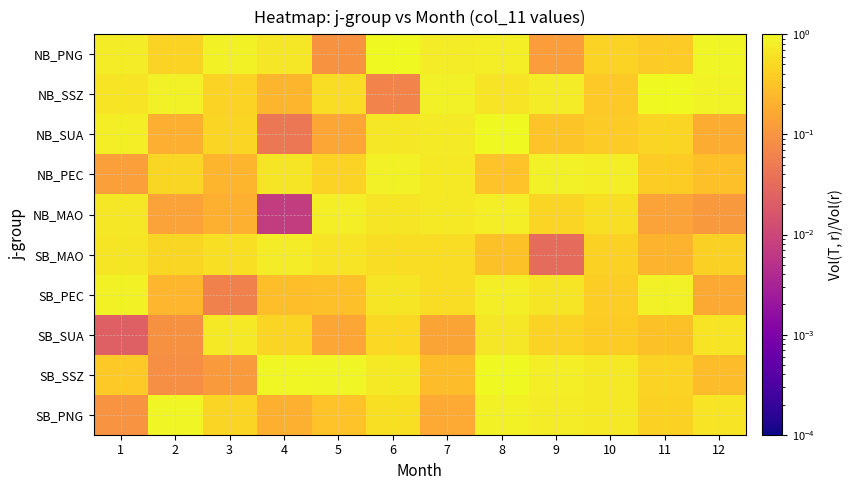

Which has a higher value, 10 or 12?

12